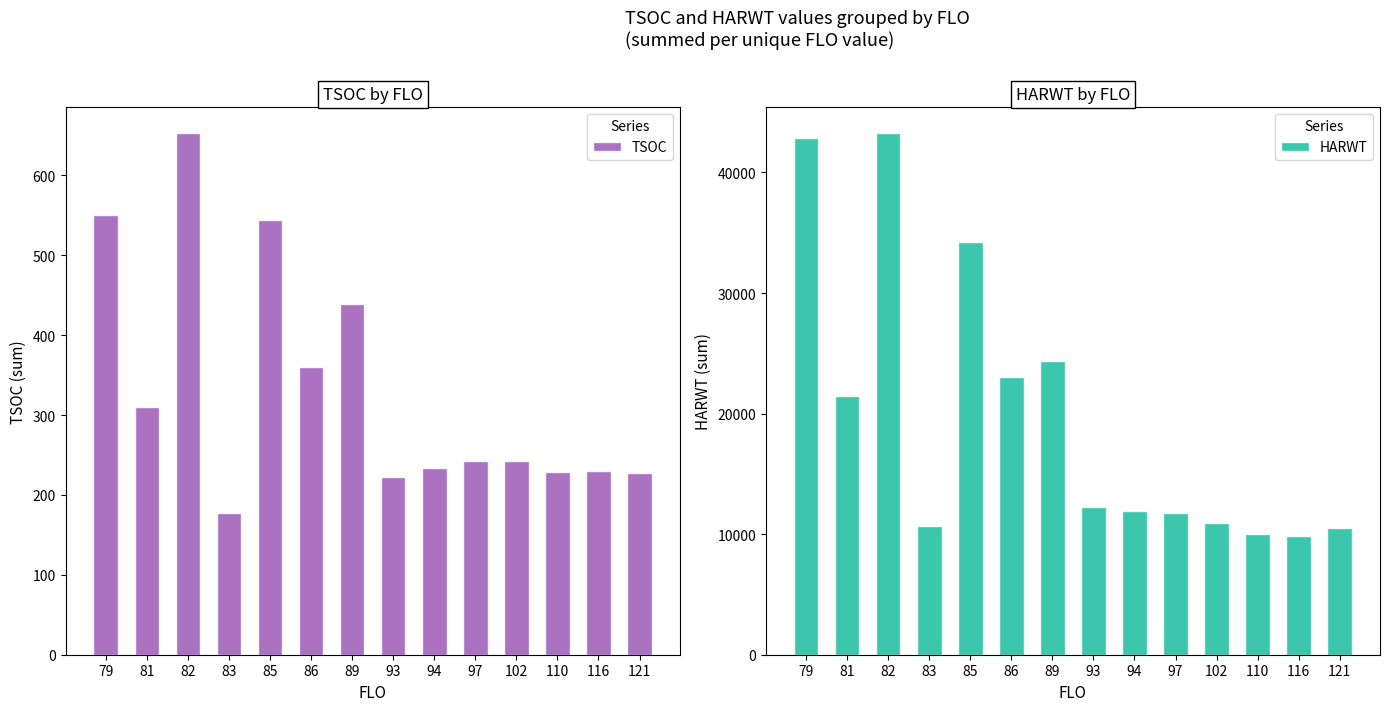

True or false: HARWT has a value of 23045 at 86.

True